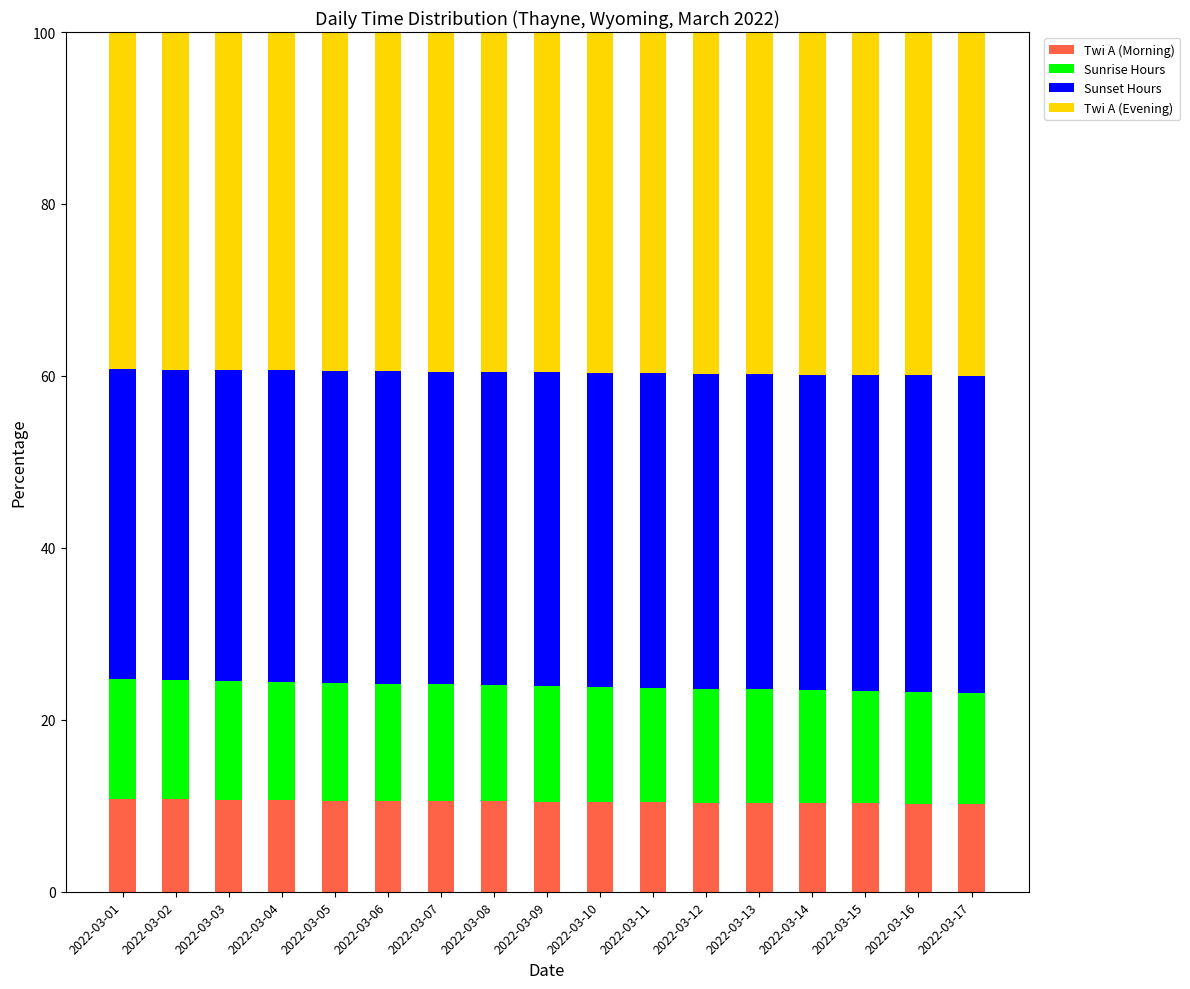

How many series are shown in this chart?

4